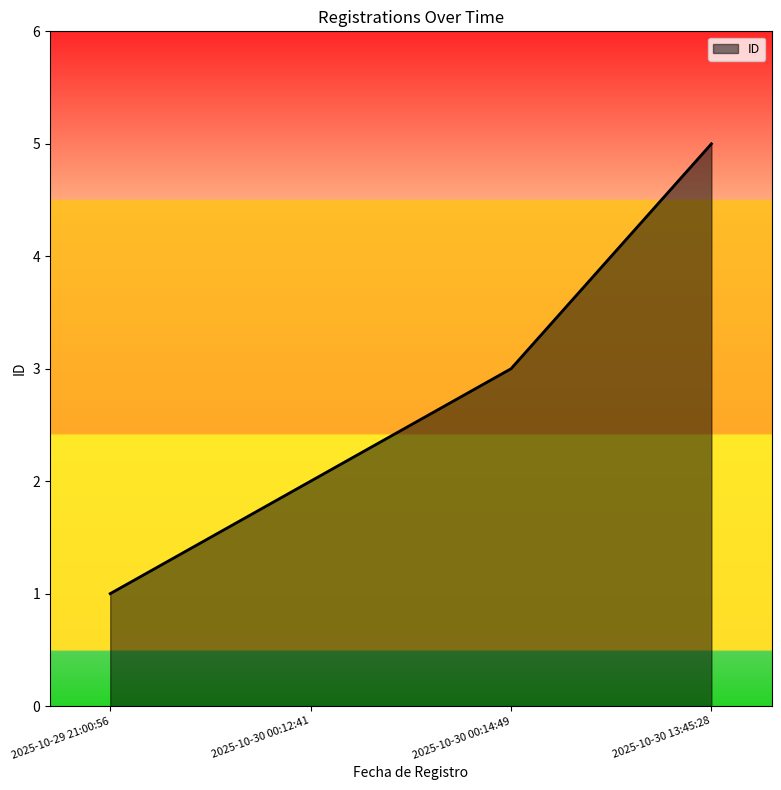

What is the approximate value at 2025-10-30 00:14:49?

3